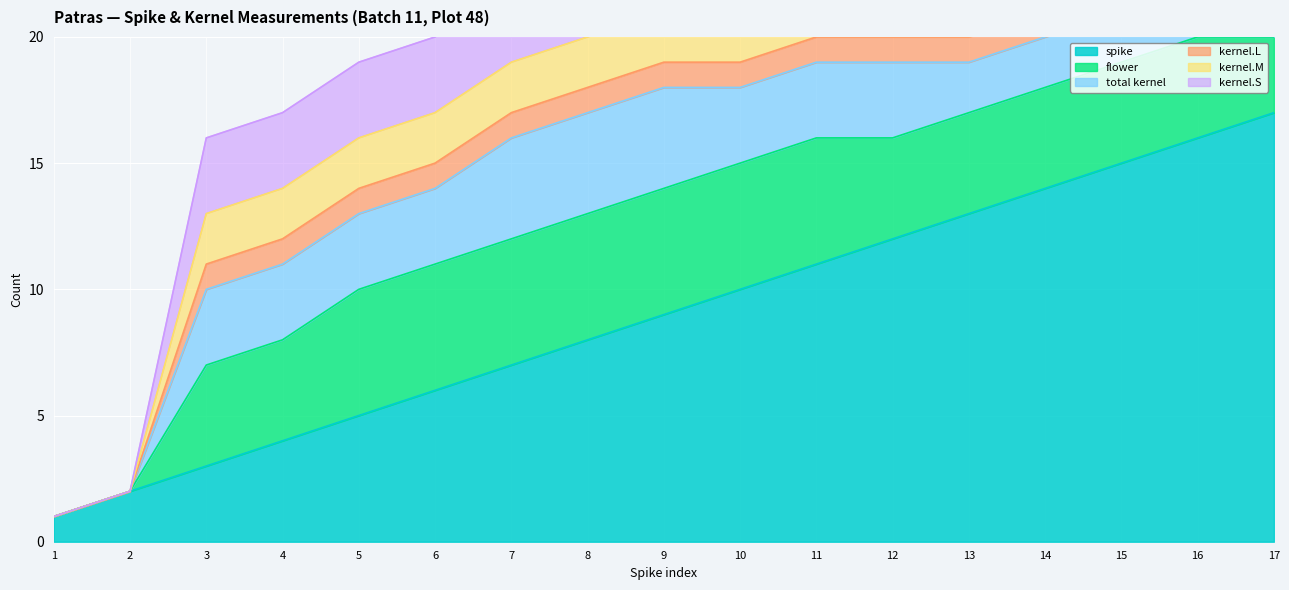

True or false: flower has more than 2 points higher than both neighbors.

False